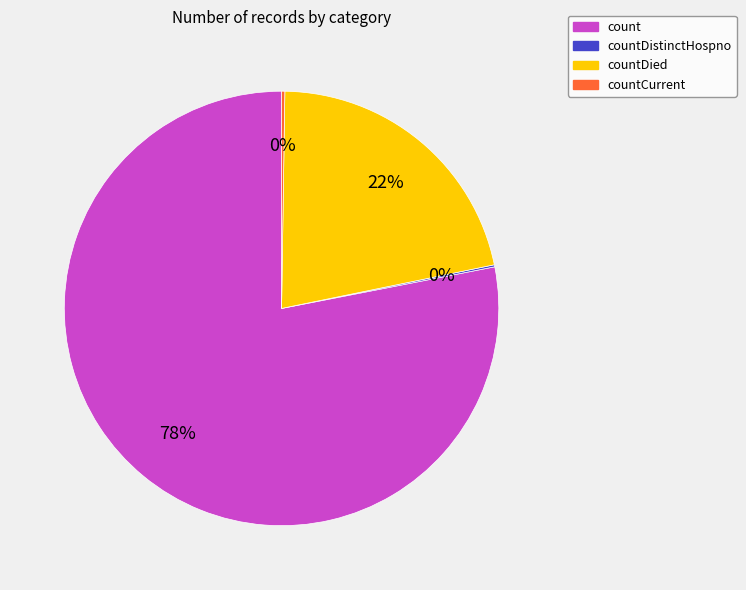

Approximately how many times larger is the value at countDied compared to count?

0.3